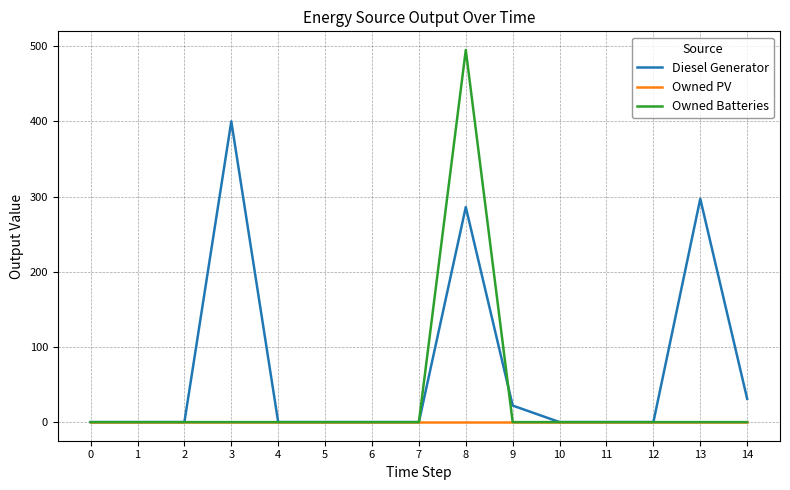

Rank the series by their average value, from highest to lowest.

Diesel Generator, Owned Batteries, Owned PV